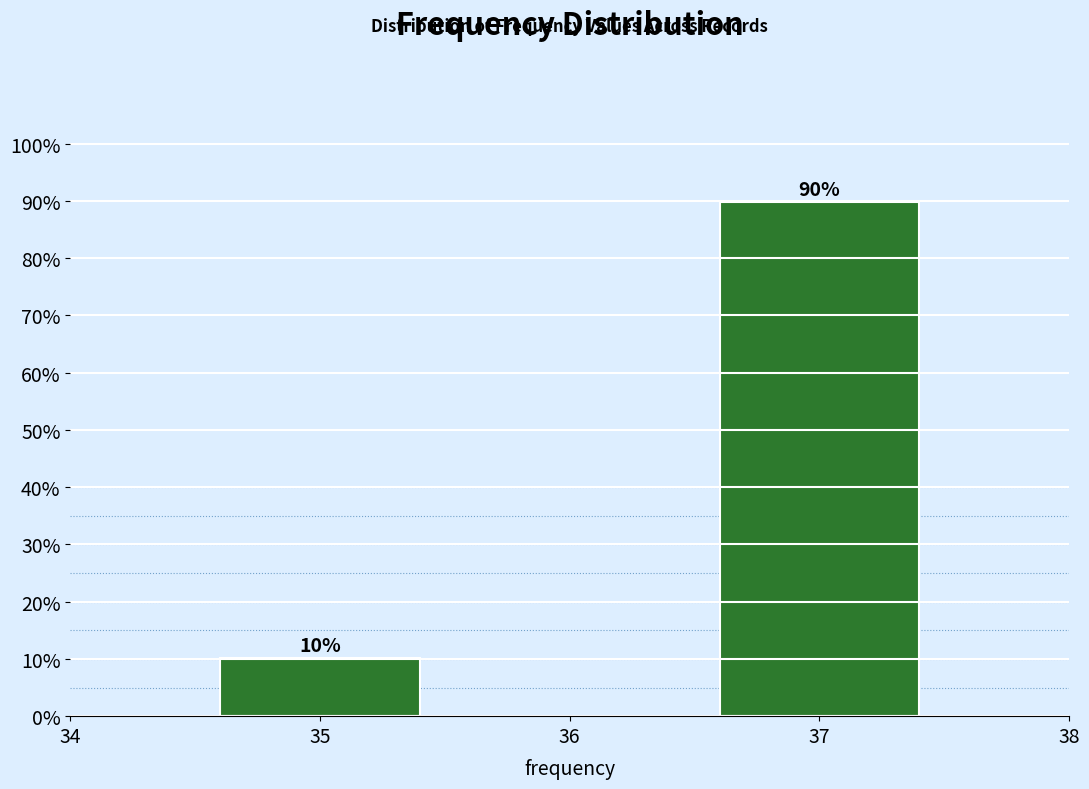

What is the value of the 2nd bar from the left?

89.8